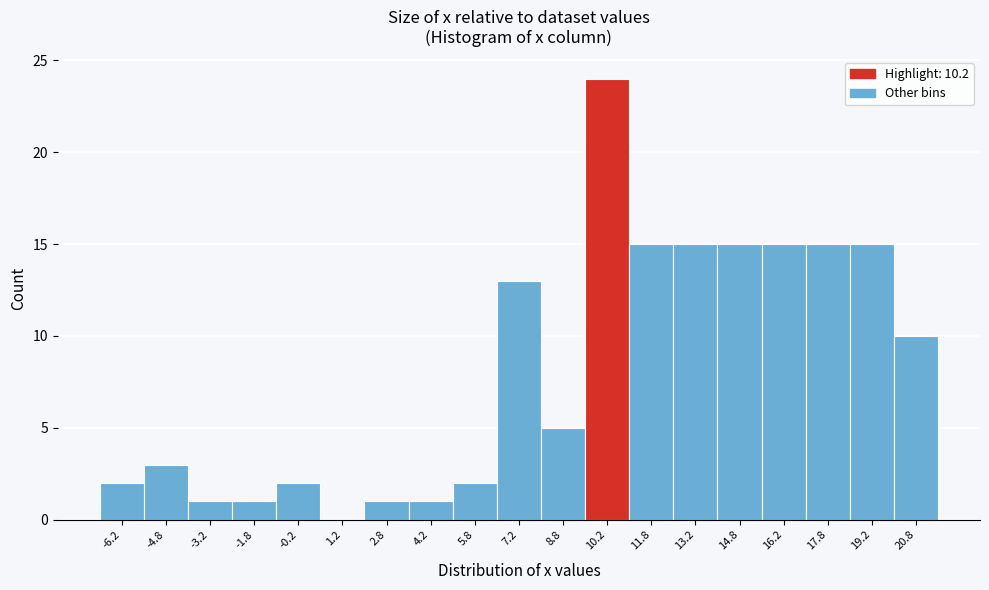

Reading left to right, list every bar in this chart as the range it spans on the x-axis followed by its height. Neither the bar edges nor the heights are printed on the chart, so give them approximately, as read against the axes.

-7.0 to -5.5: 2
-5.5 to -4.0: 3
-4.0 to -2.5: 1
-2.5 to -1.0: 1
-1.0 to 0.5: 2
0.5 to 2.0: 0
2.0 to 3.5: 1
3.5 to 5.0: 1
5.0 to 6.5: 2
6.5 to 8.0: 13
8.0 to 9.5: 5
9.5 to 11.0: 24
11.0 to 12.5: 15
12.5 to 14.0: 15
14.0 to 15.5: 15
15.5 to 17.0: 15
17.0 to 18.5: 15
18.5 to 20.0: 15
20.0 to 21.5: 10